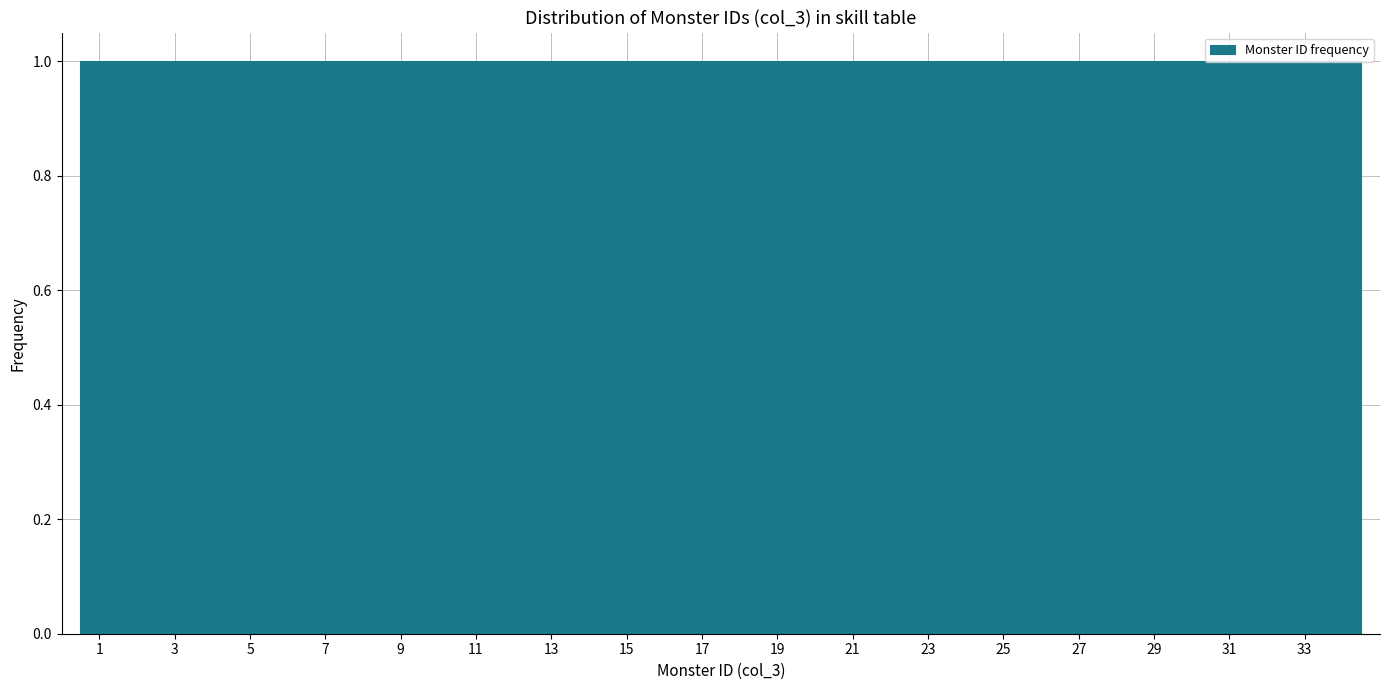

What is the height of the bar covering 16.5 to 17.5 on the x-axis? Neither the bar edges nor the heights are printed on the chart, so give them approximately, as read against the axes.

1